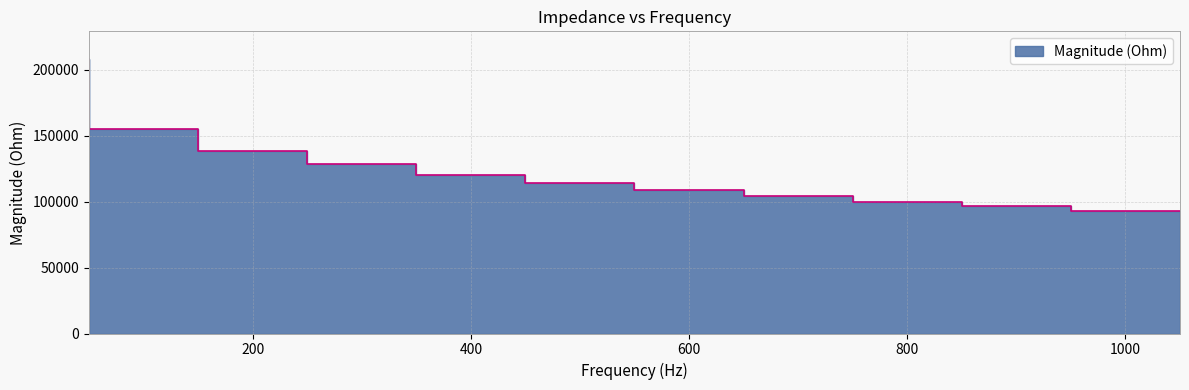

Between 950 and 50, which is larger?

50